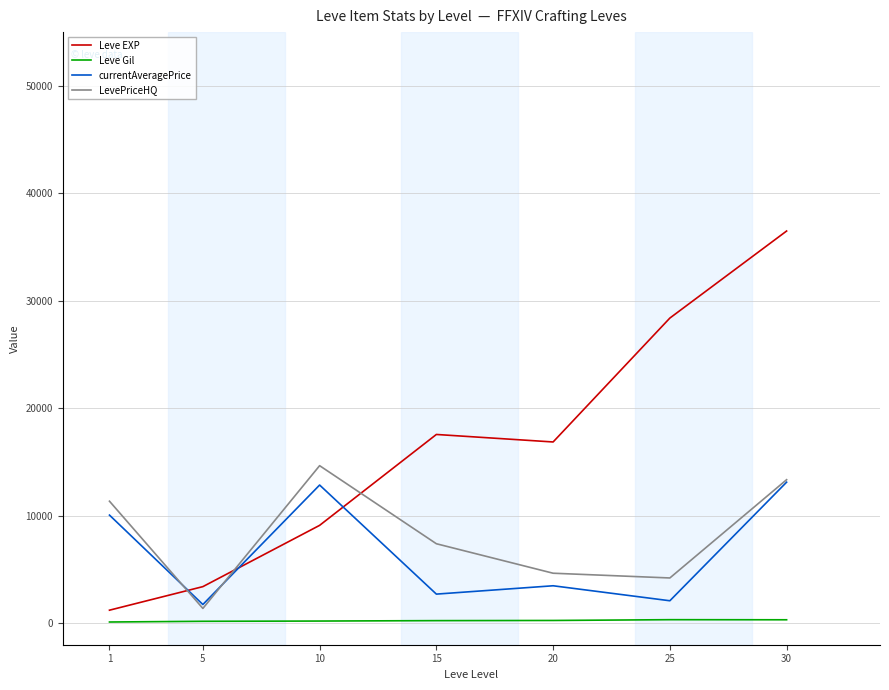

The value of Leve EXP at 5 is 3405.0. True or false?

True